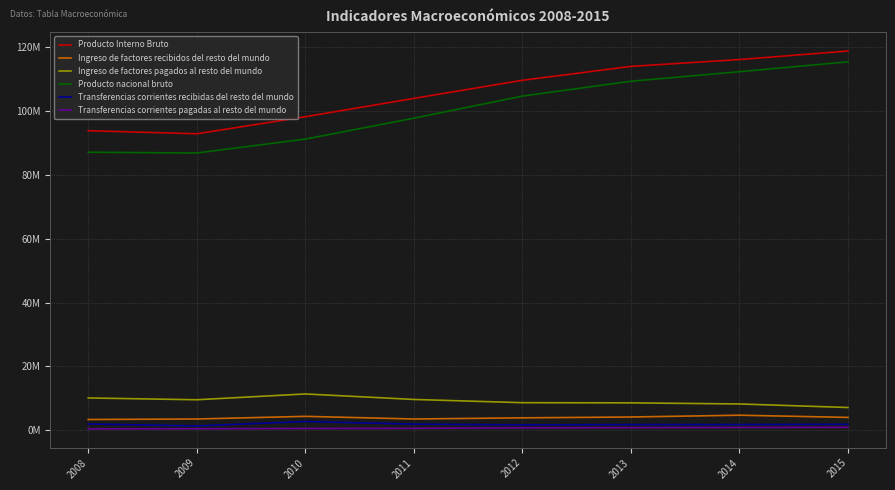

Where does the Producto Interno Bruto series first go above 109627615?

2013